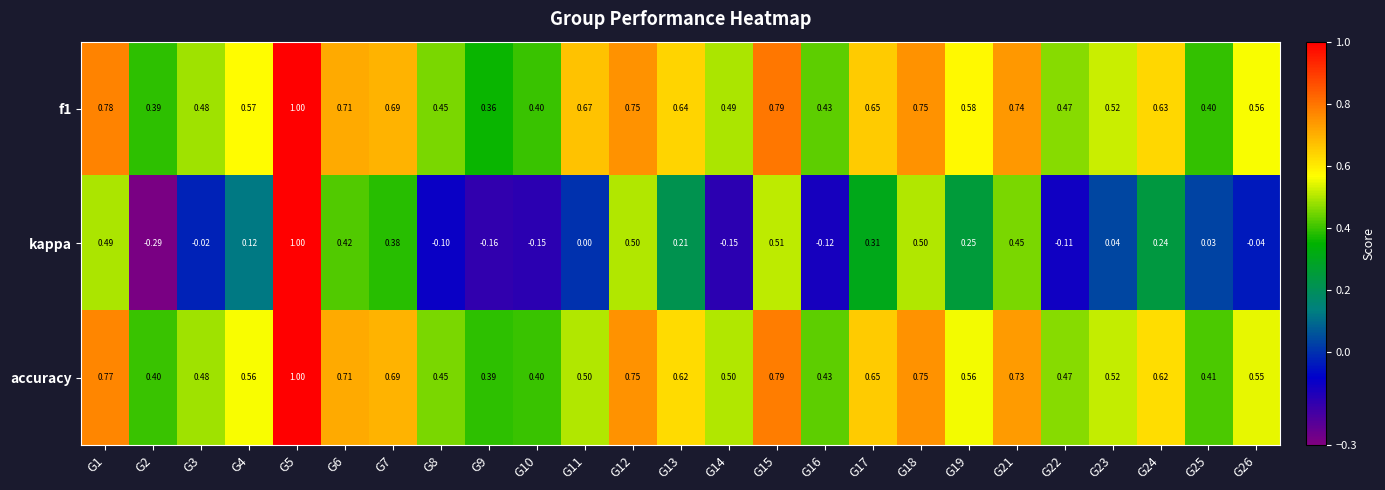

Which series changed the most between G9 and G15?

kappa